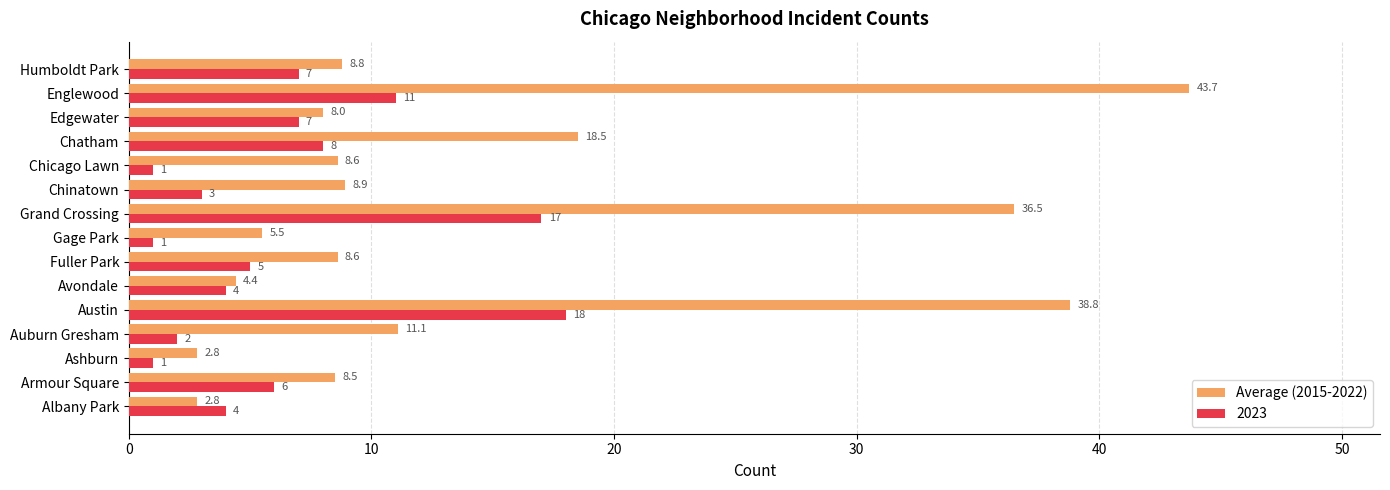

At which label is Average (2015-2022) closest to 23?

Chatham